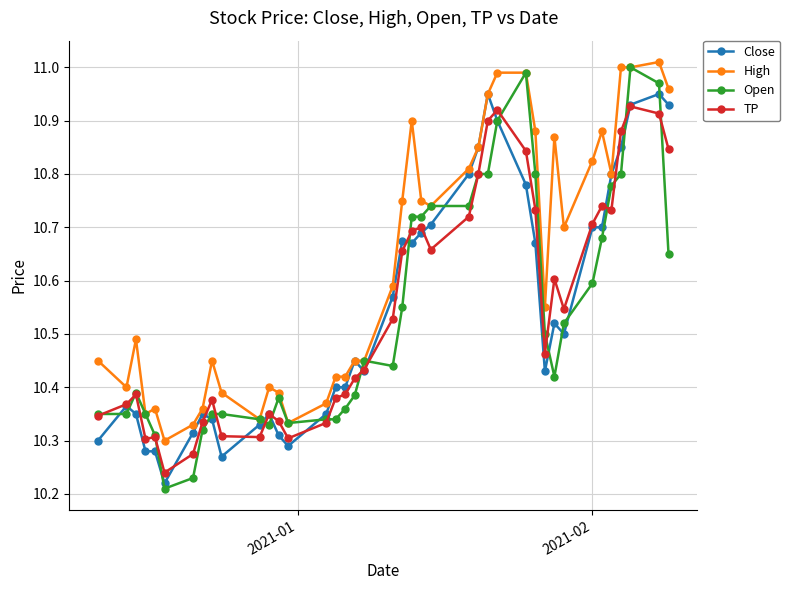

At how many categories does at least one series exceed 10?

40